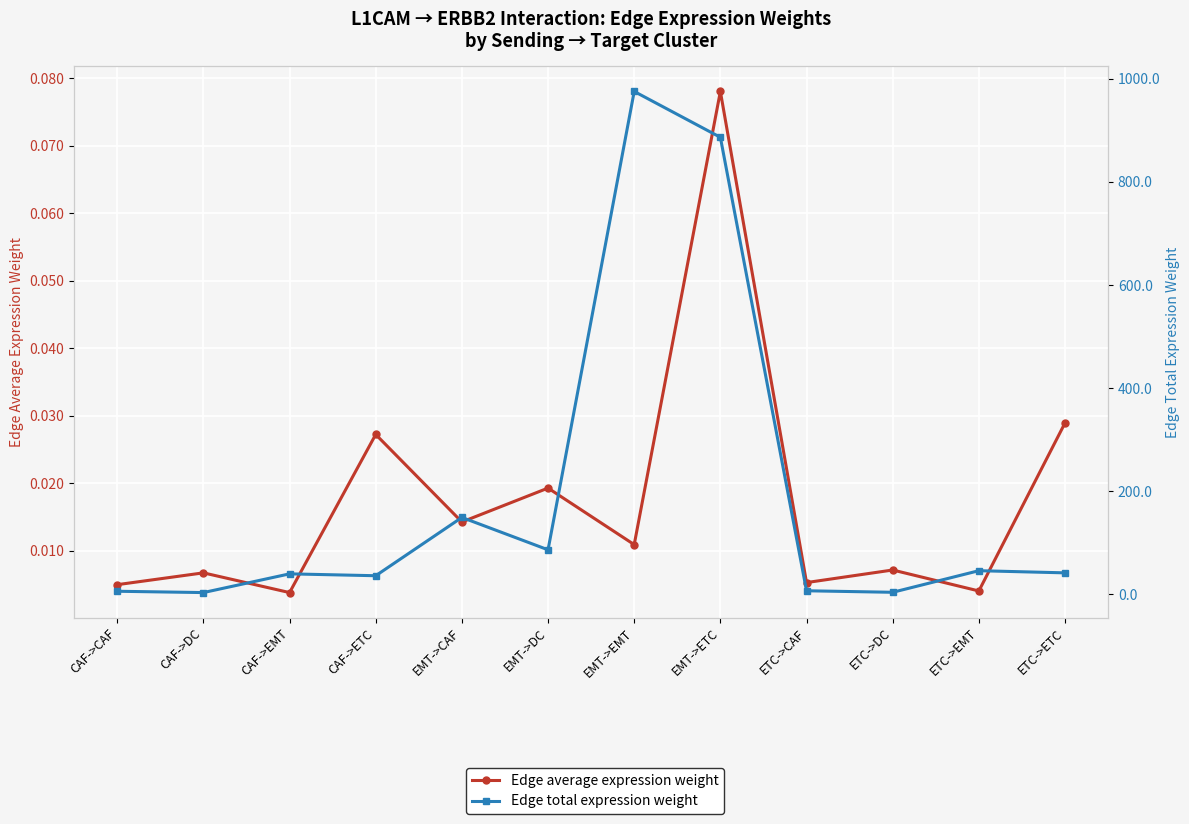

What position from the left is EMT->DC?

6